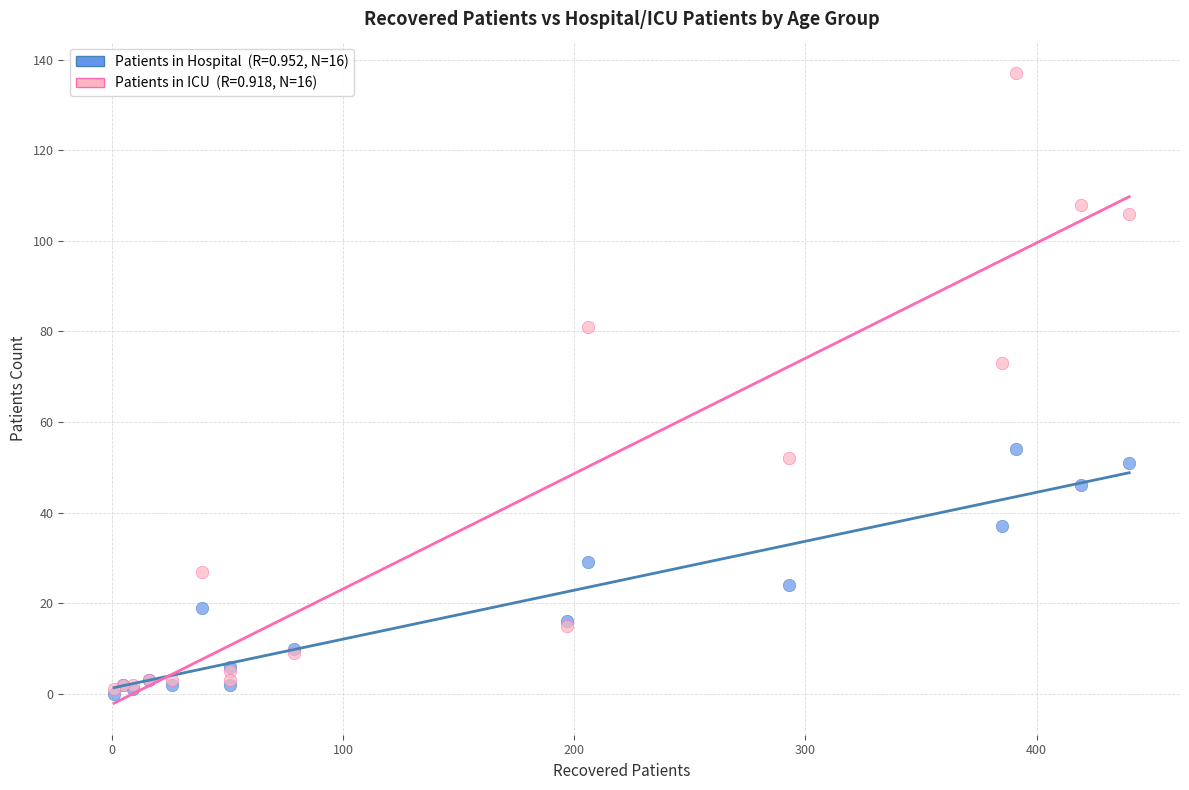

Across all series, what Y value is closest to 68?

73